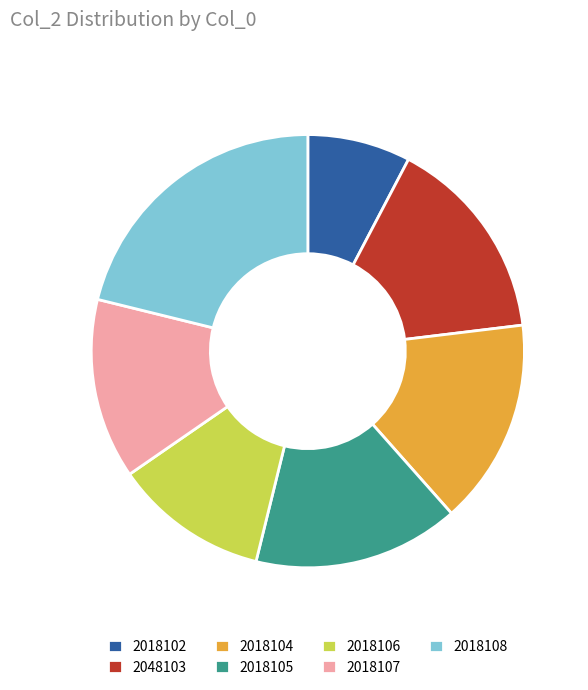

Is there any slice that represents more than half of the pie?

No